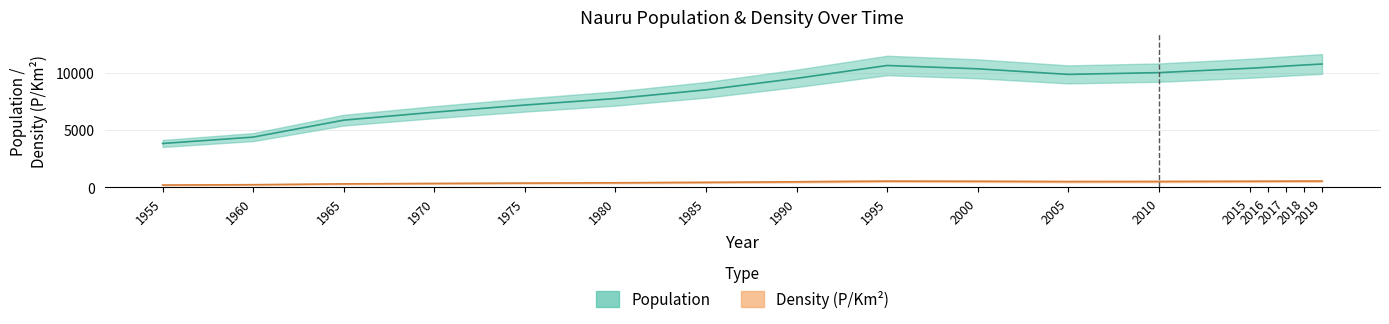

Is this an area chart (filled region under the line)?

No